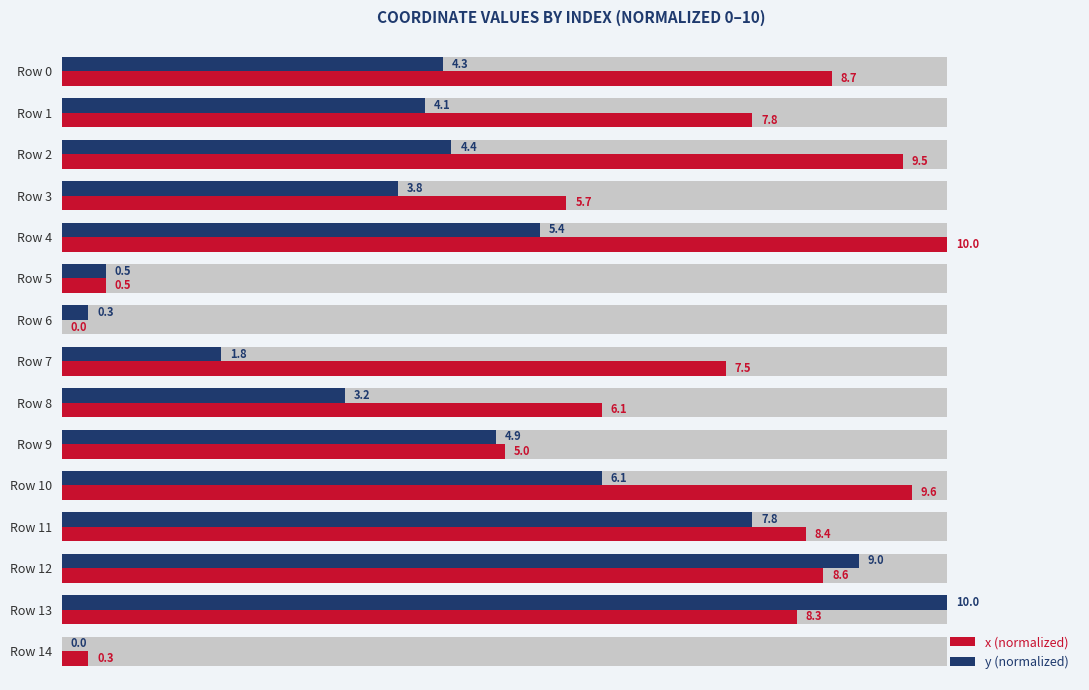

What is the difference between the highest and lowest values at Row 9?

0.1